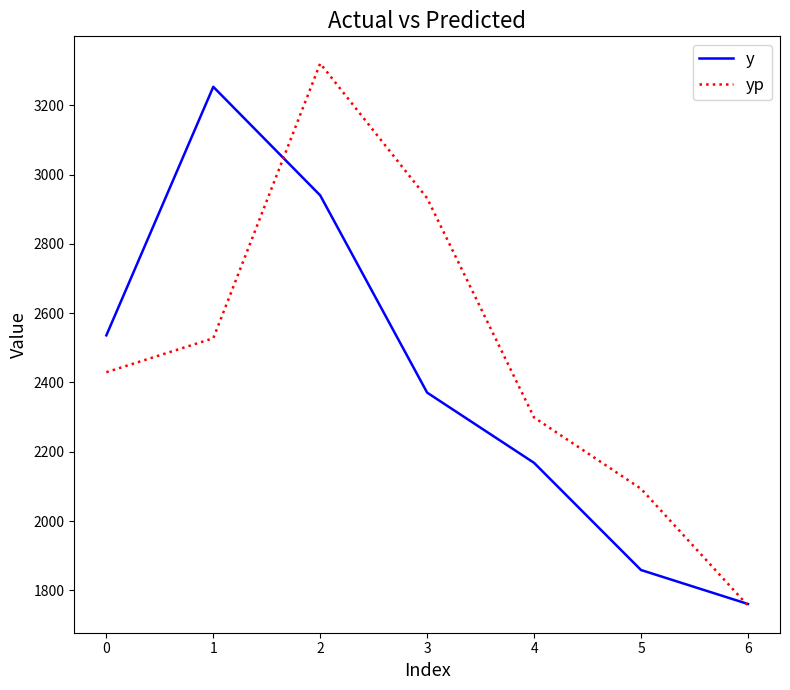

At 0, list the series in order from largest to smallest.

y, yp